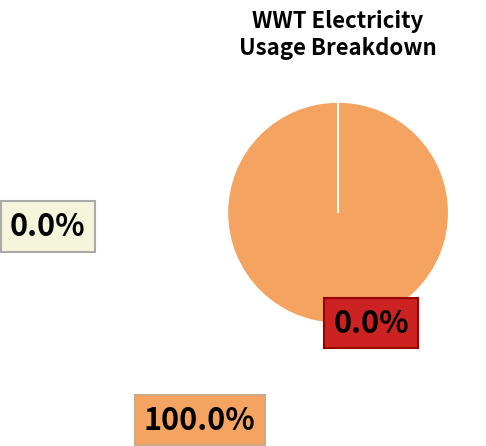

Does any single category account for the majority?

Yes